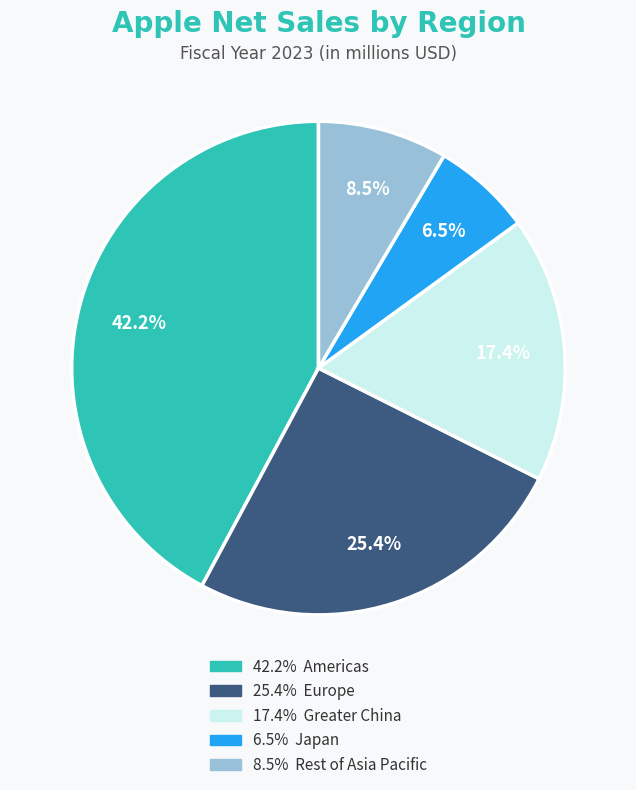

Does any single category account for the majority?

No